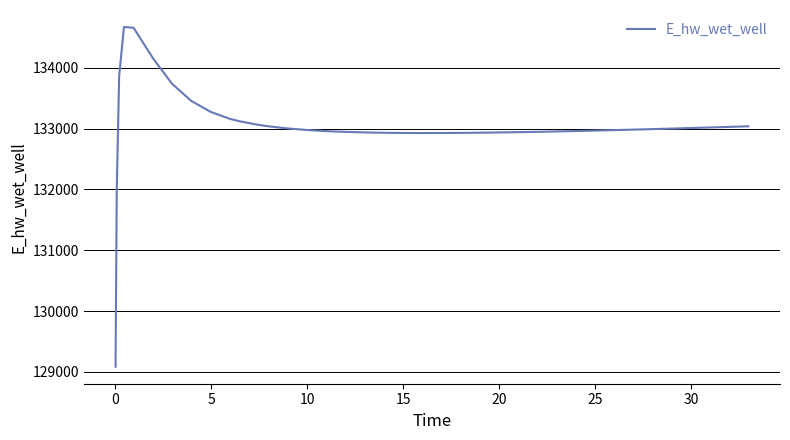

What is the maximum value shown in the chart?

134671.4